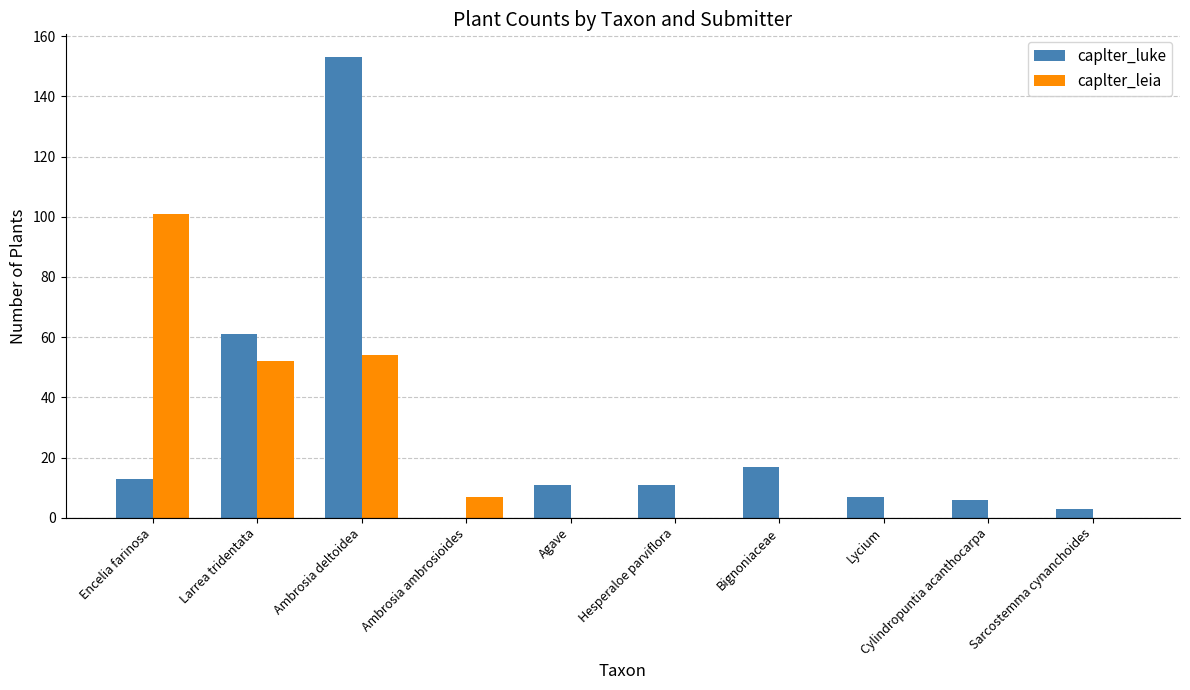

Which series has the widest spread of values?

caplter_luke